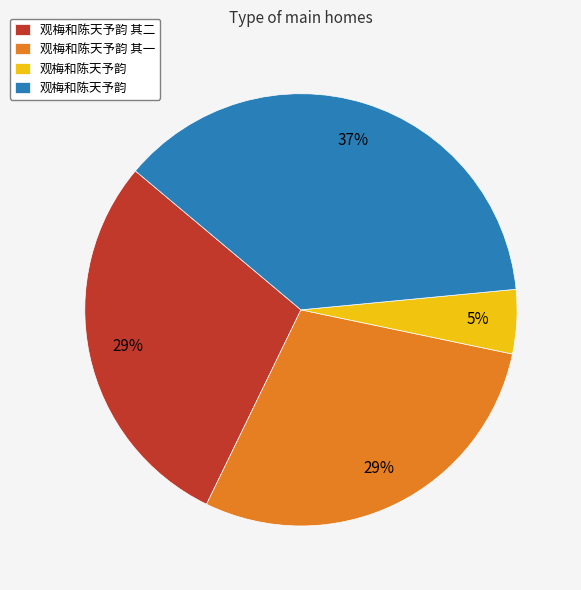

Is there any slice that represents more than half of the pie?

No